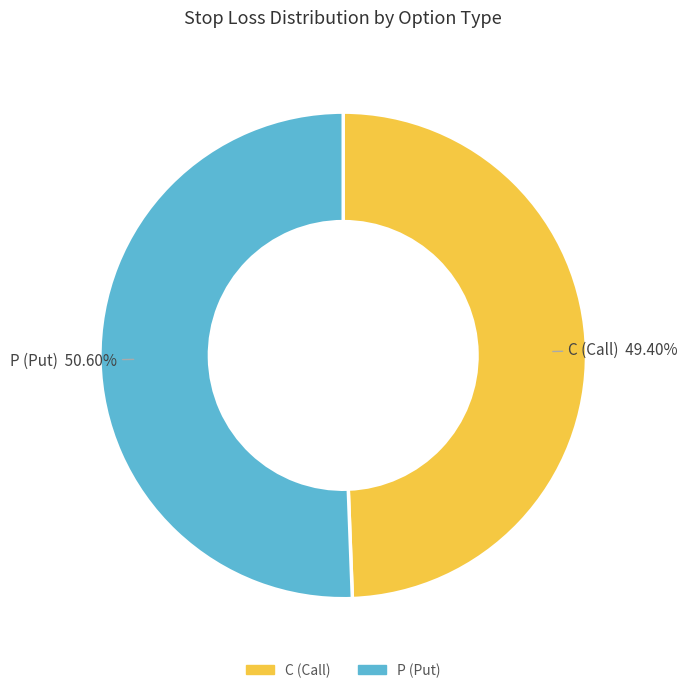

Rank the categories by value from highest to lowest.

P, C